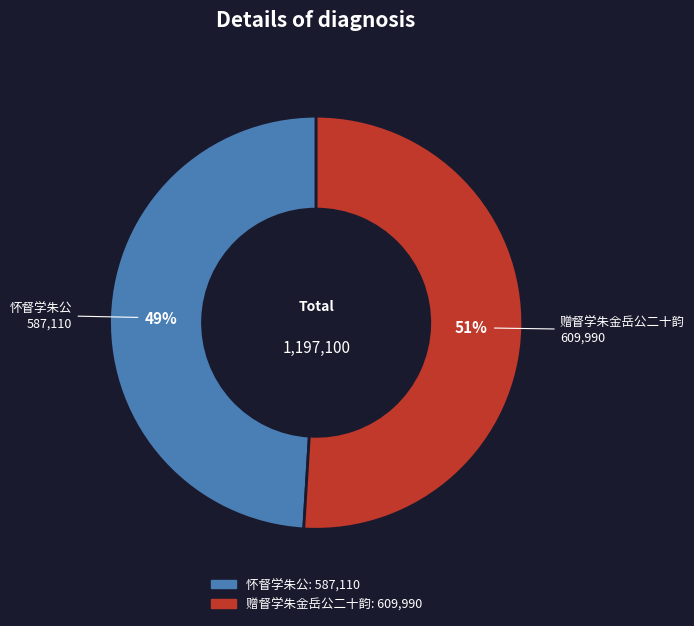

What percentage is the 赠督学朱金岳公二十韵 slice, to the nearest percent?

51%